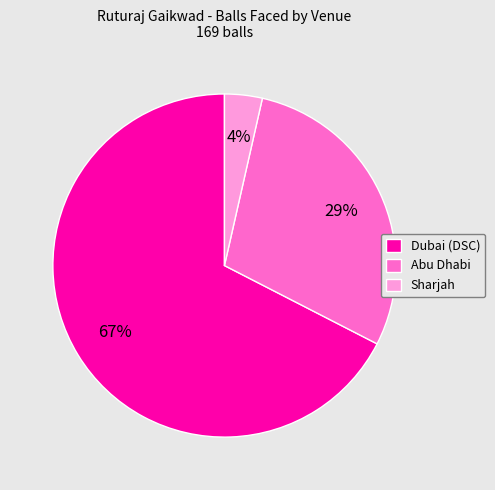

Combined, do Dubai (DSC) and Abu Dhabi account for over 50%?

Yes